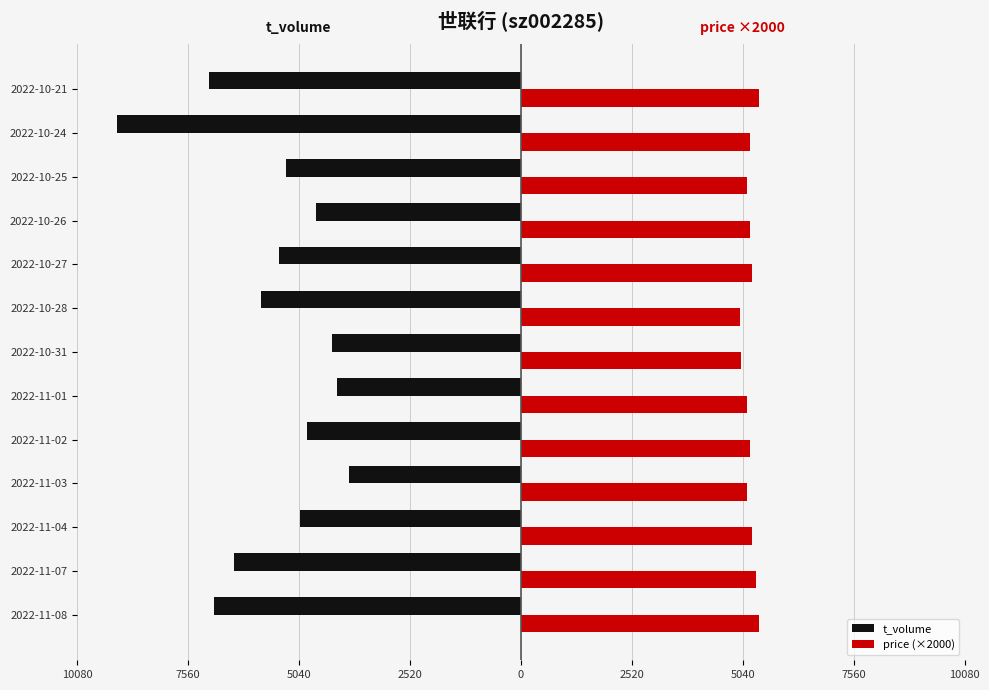

What are all the series names shown in the legend?

t_volume, price (×2000)